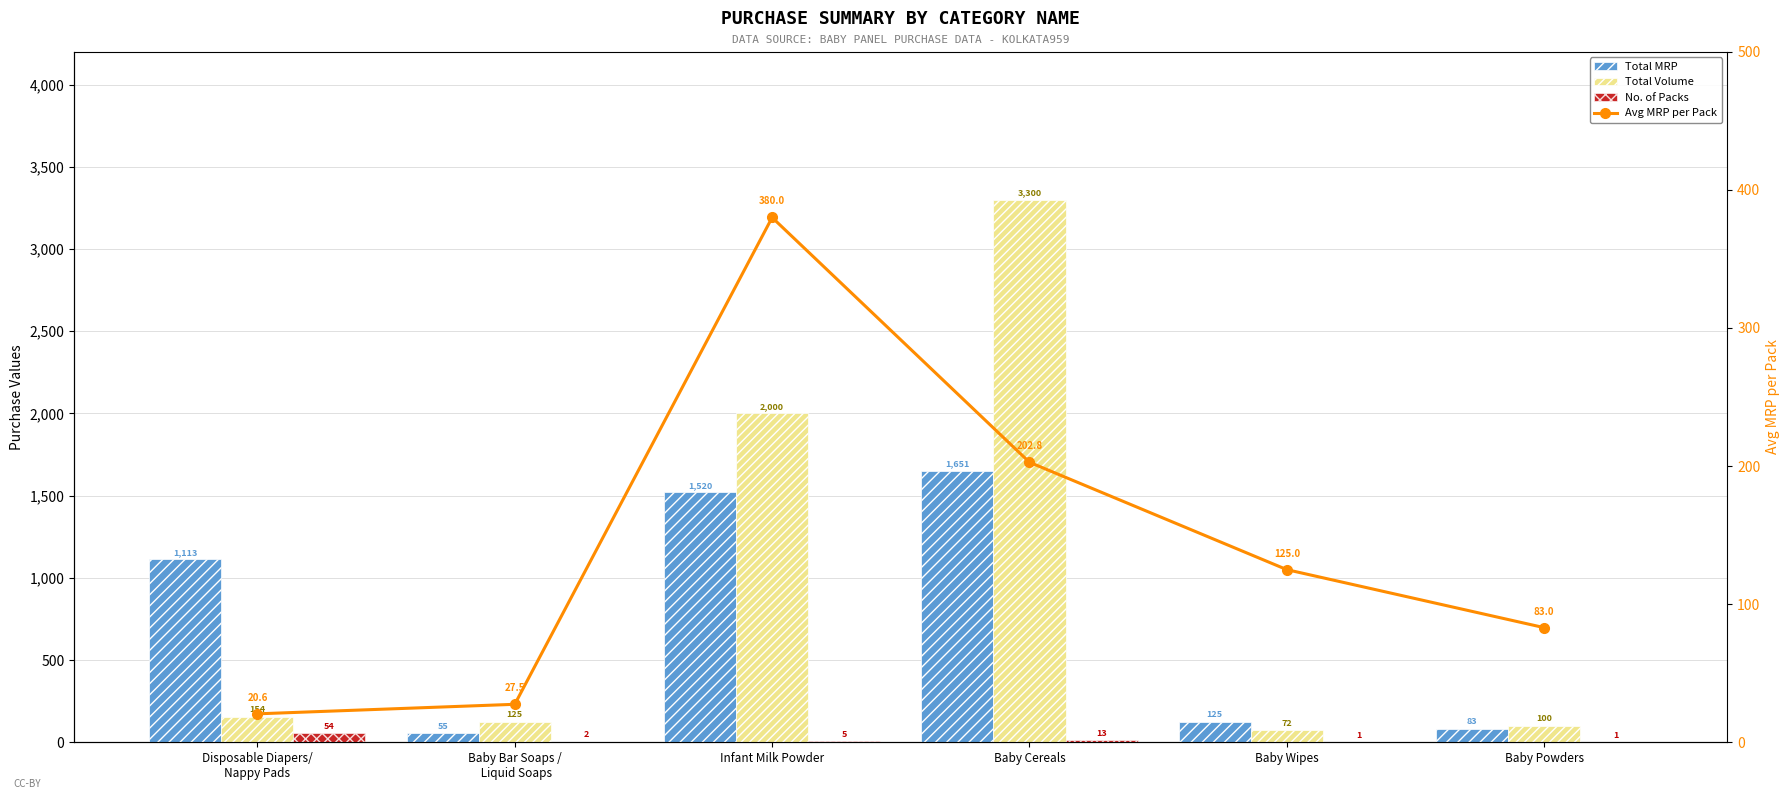

Which series changed the most between Disposable Diapers/
Nappy Pads and Baby Wipes?

Total MRP